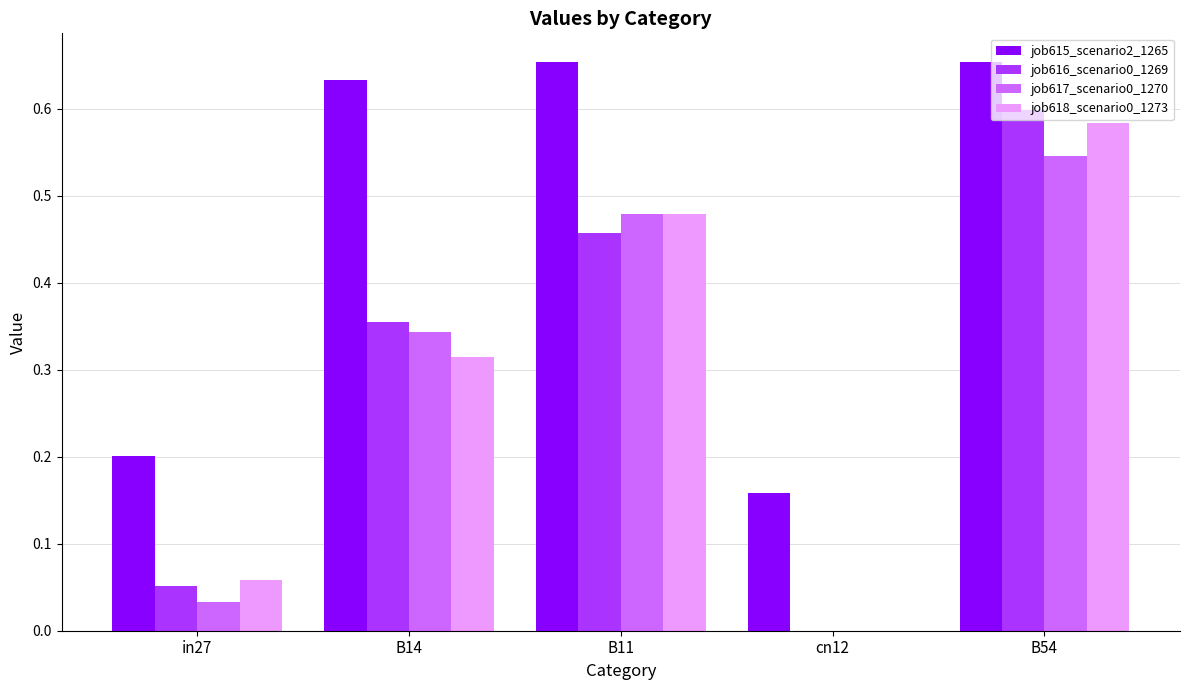

True or false: job618_scenario0_1273 has a value of 0.2 at B11.

False